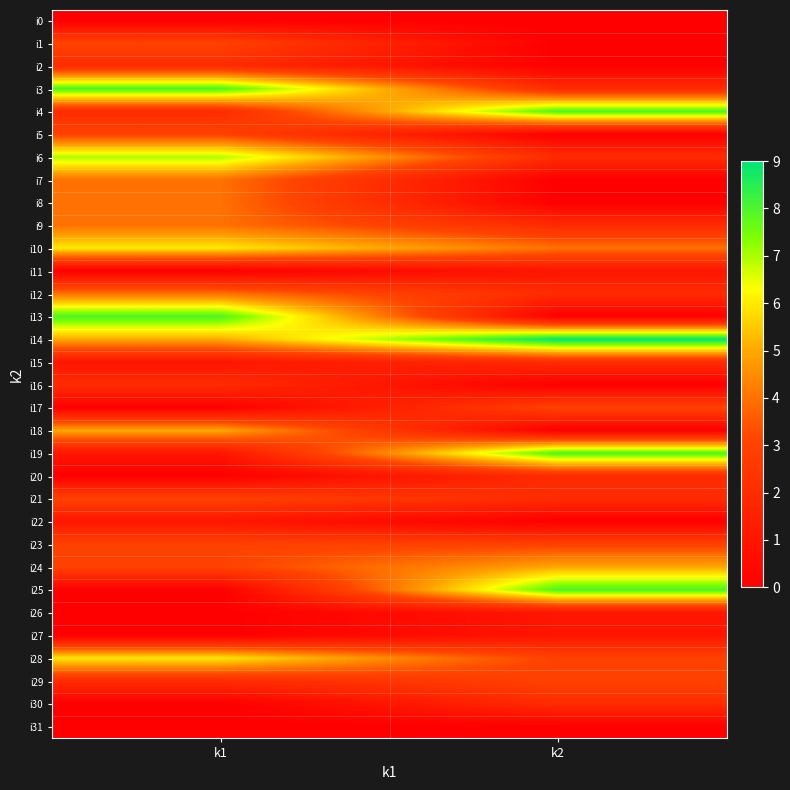

At which category is the sum across all series the highest?

k1